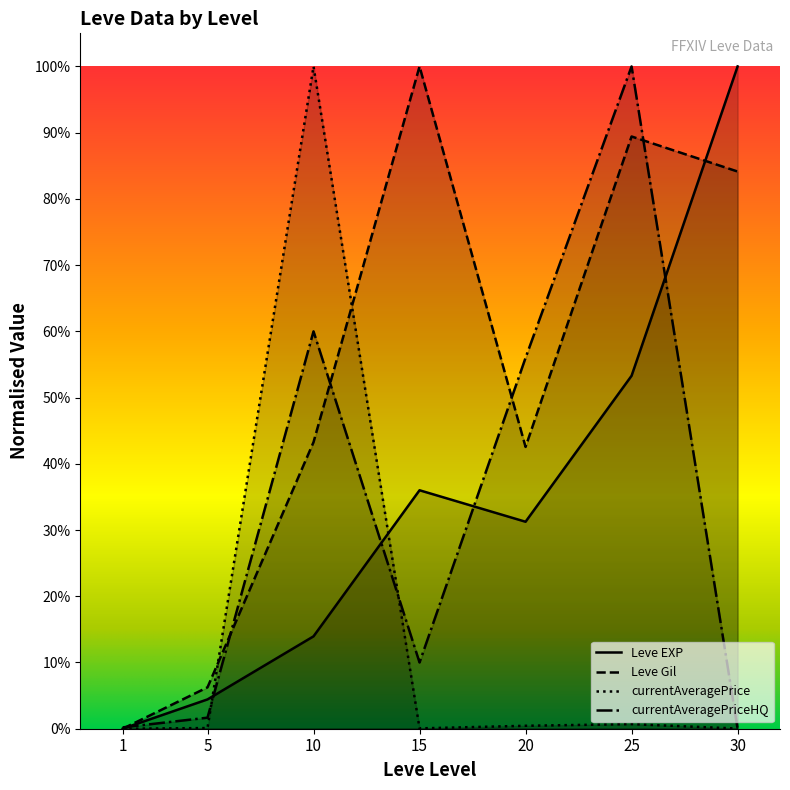

True or false: currentAveragePriceHQ and currentAveragePrice intersect in this chart.

True